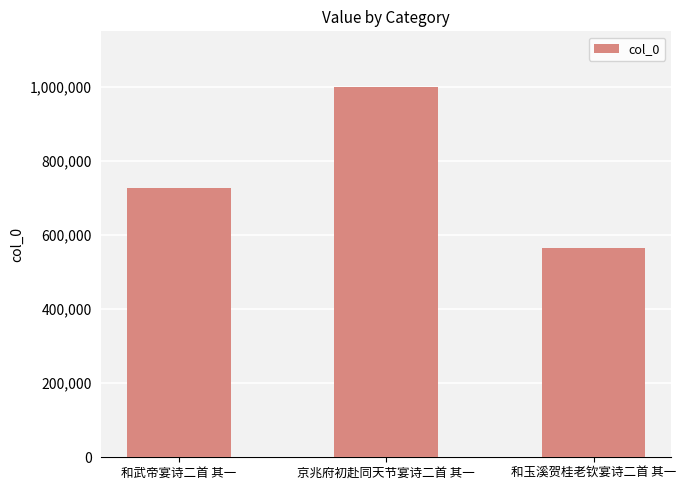

Rank the categories by value from highest to lowest.

京兆府初赴同天节宴诗二首 其一, 和武帝宴诗二首 其一, 和玉溪贺桂老钦宴诗二首 其一